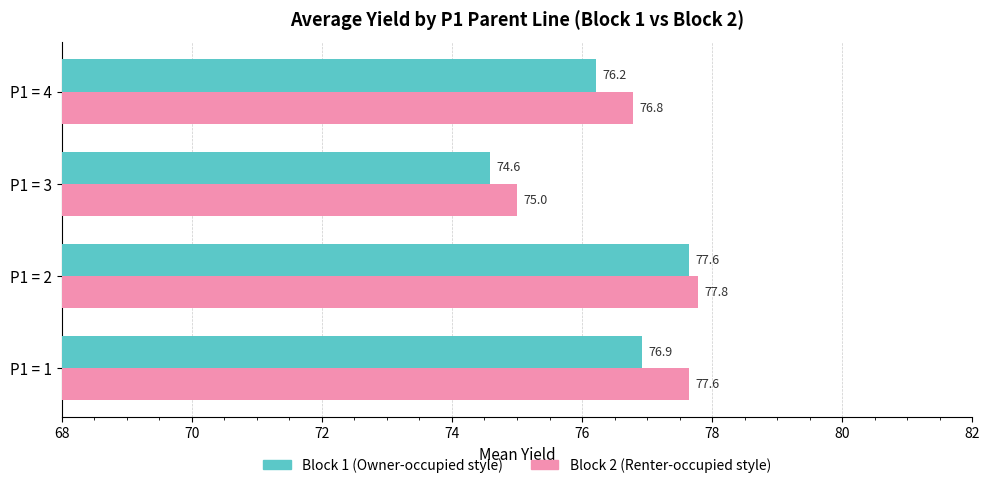

What is the sum of all Block 1 (Owner-occupied style) values?

305.4